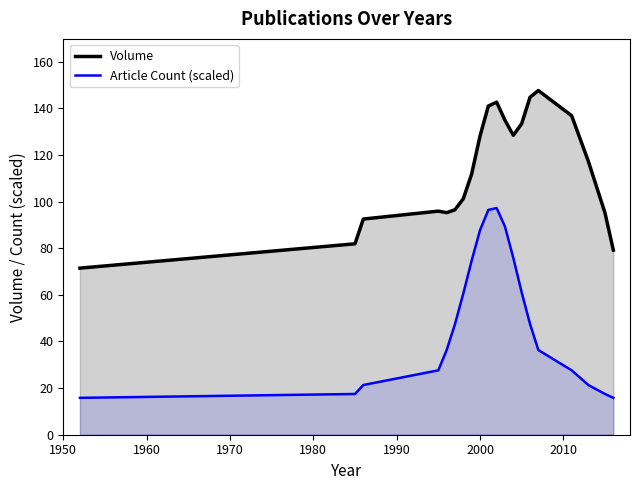

Which series has the largest range (max minus min)?

Article Count (line)